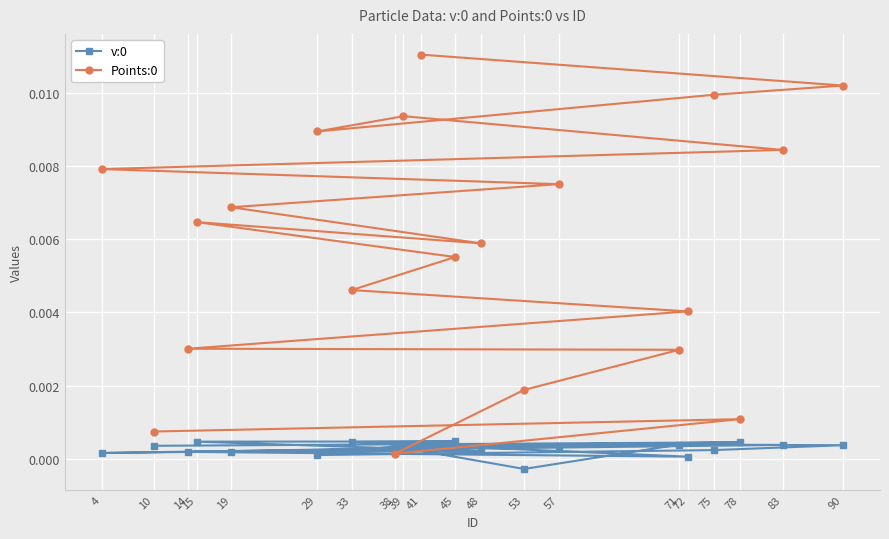

At which category is the sum across all series the highest?

41